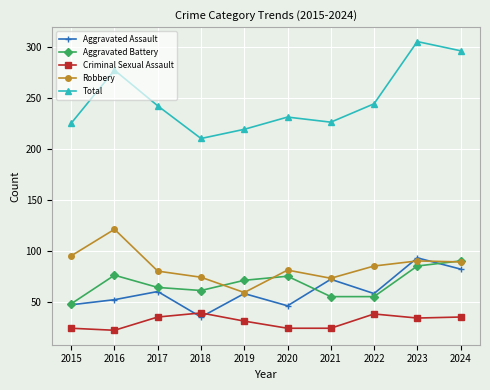

What is the value of the Aggravated Battery point at the 7th from the left?

55